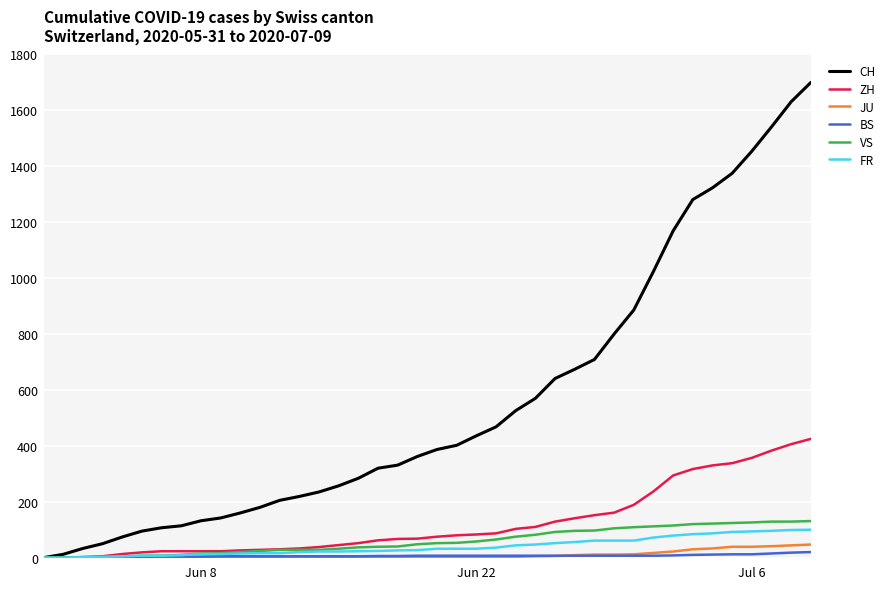

What is the greatest value displayed?

1700